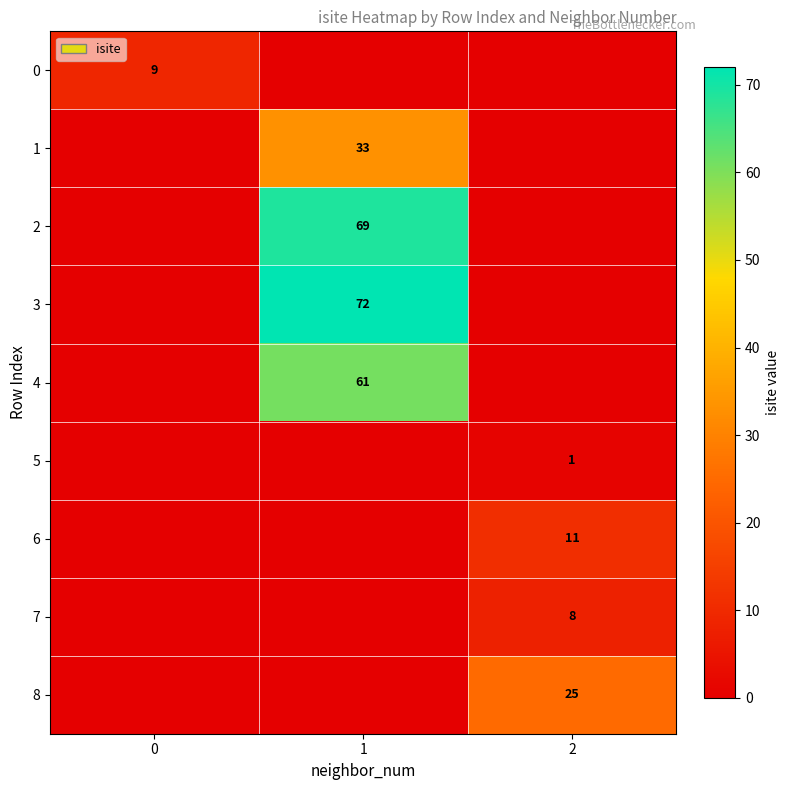

Is the value of 6 at 2 greater than the value of 8 at 2?

No